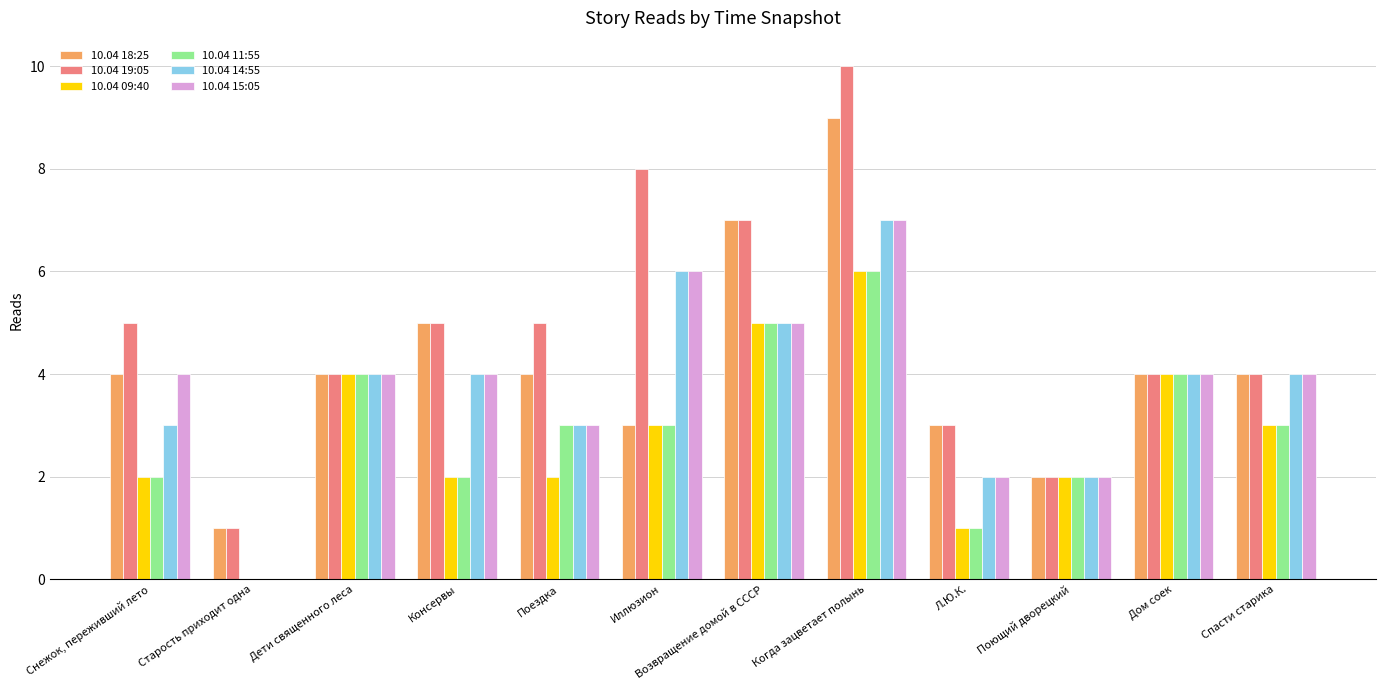

What is the spread (max minus min) of values at Консервы?

3